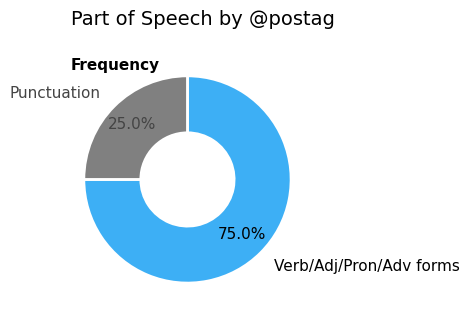

Is the sum of Verb/Adj/Pron/Adv forms and Punctuation greater than half?

Yes